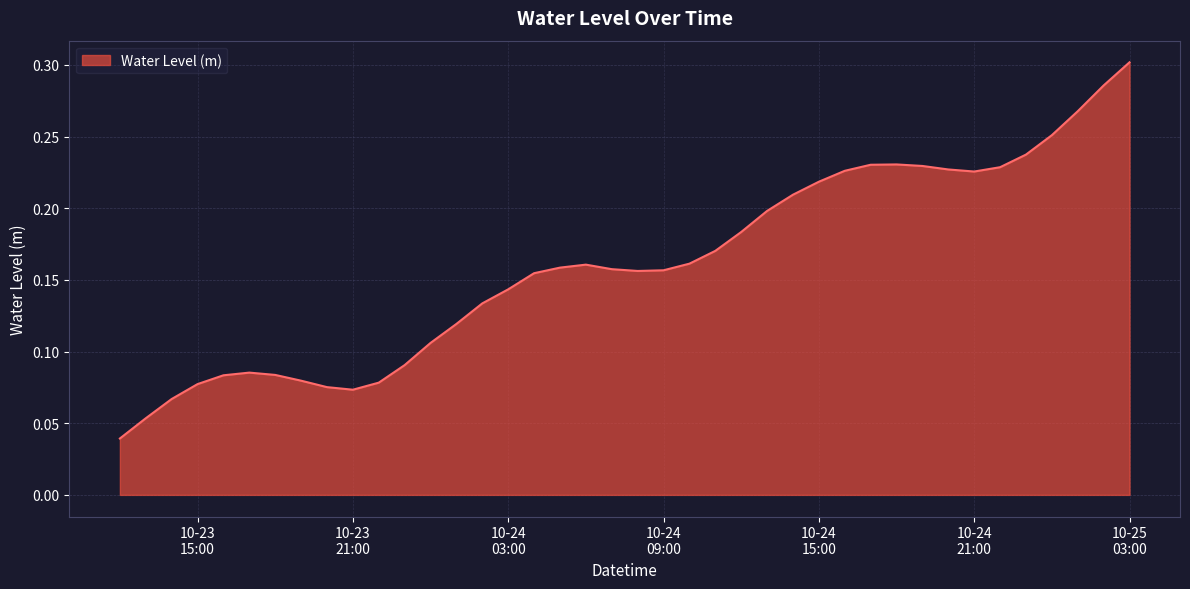

How many points are lower than both their immediate neighbors (excluding endpoints)?

3